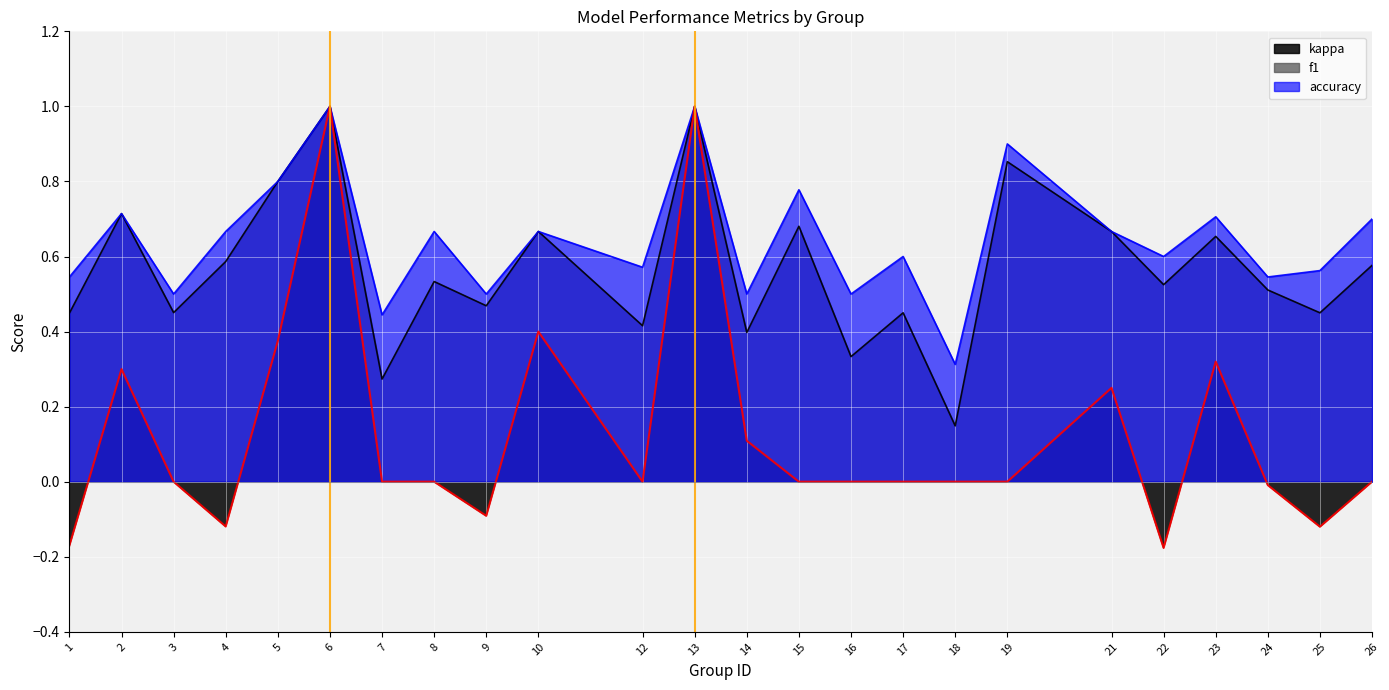

In f1, how many points are higher than both neighbors (excluding endpoints)?

9